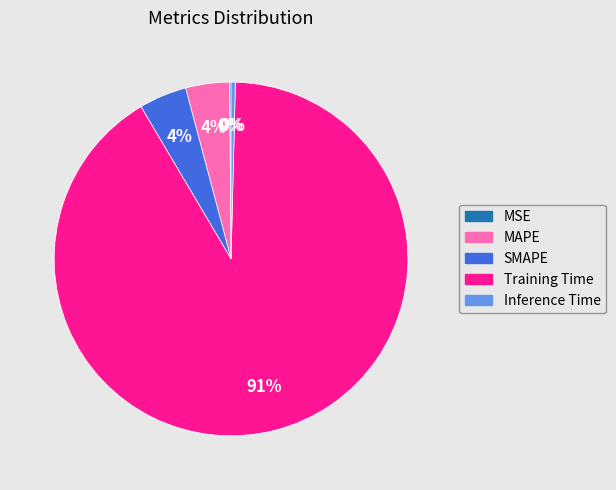

To the nearest percent, what portion does SMAPE represent?

4%